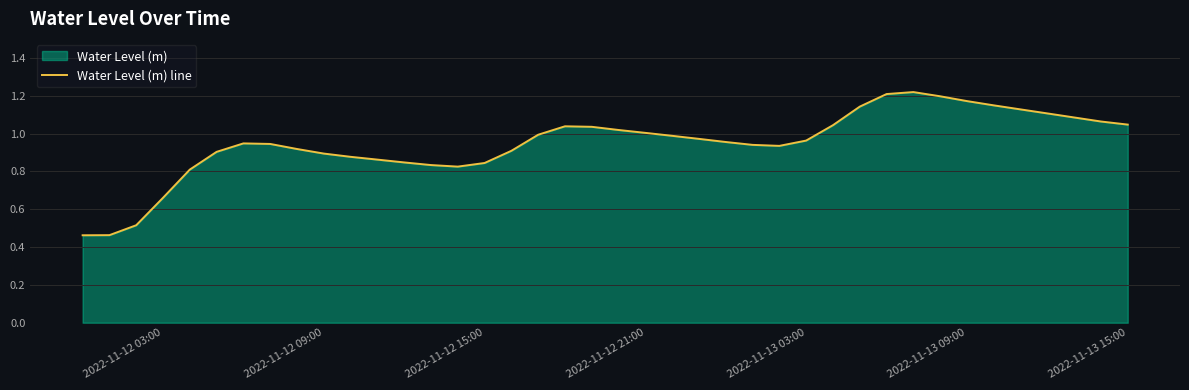

Is it true that the value at 2022-11-12 21:00 is 0.3?

False